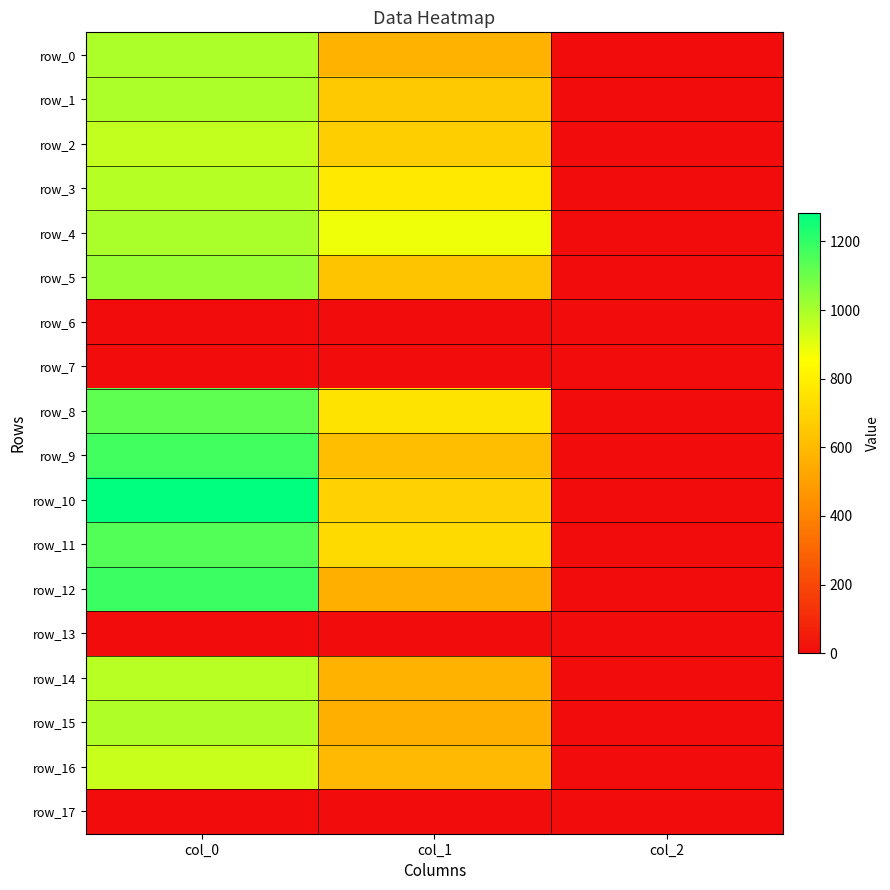

At how many categories does at least one series exceed 518?

2